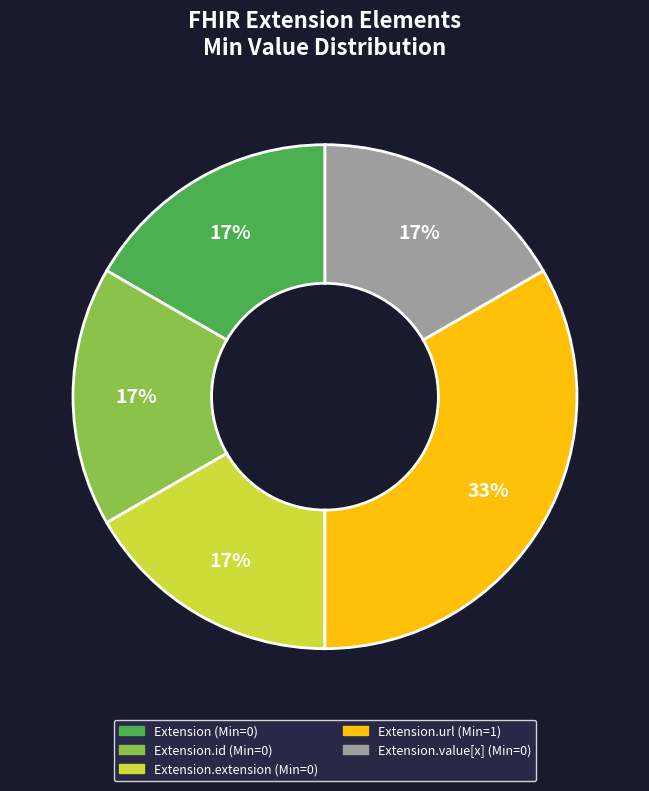

How many segments does this pie chart have?

5